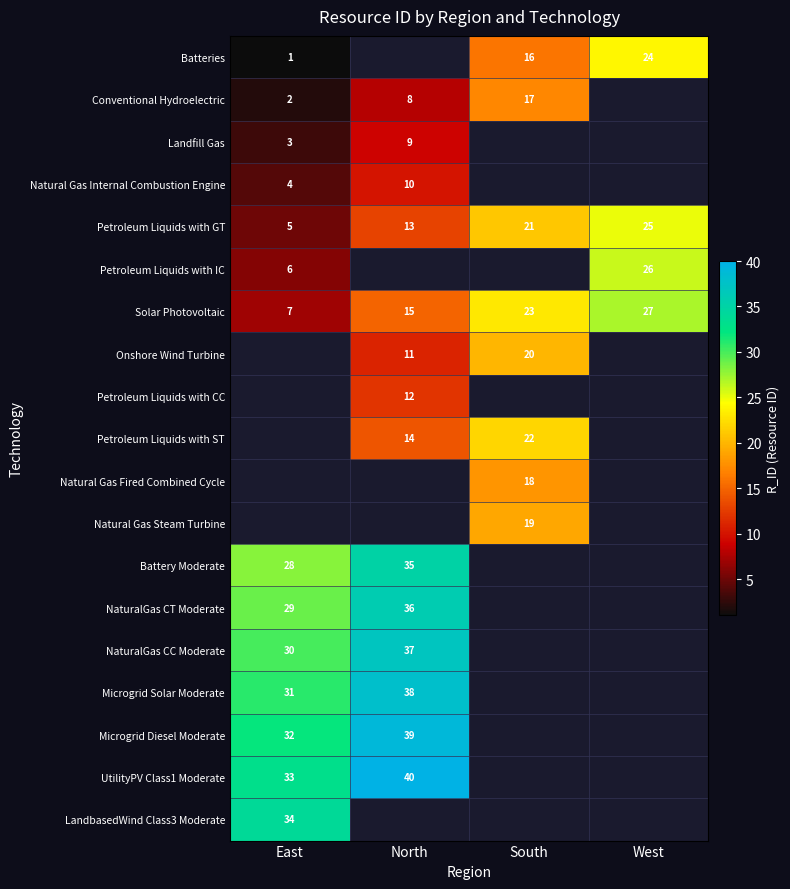

Is it true that Solar Photovoltaic equals 27 at West?

True